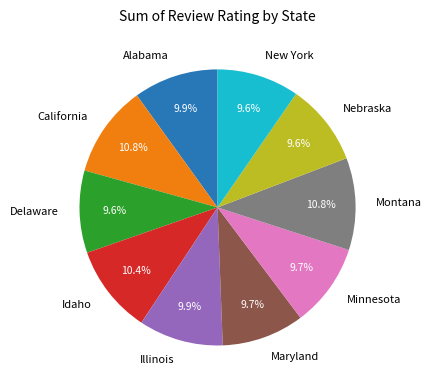

To the nearest percent, what is the average slice percentage?

10%